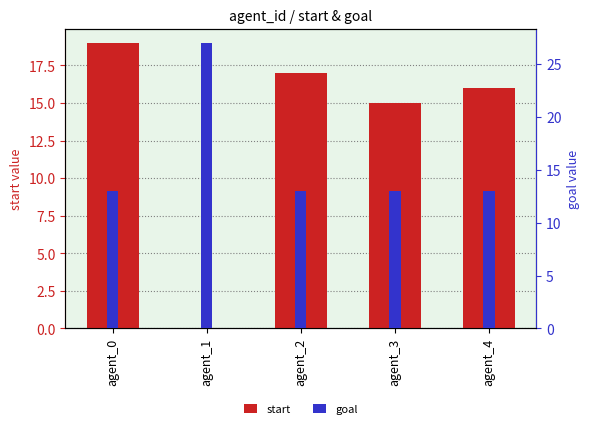

How many bars are there in total?

10